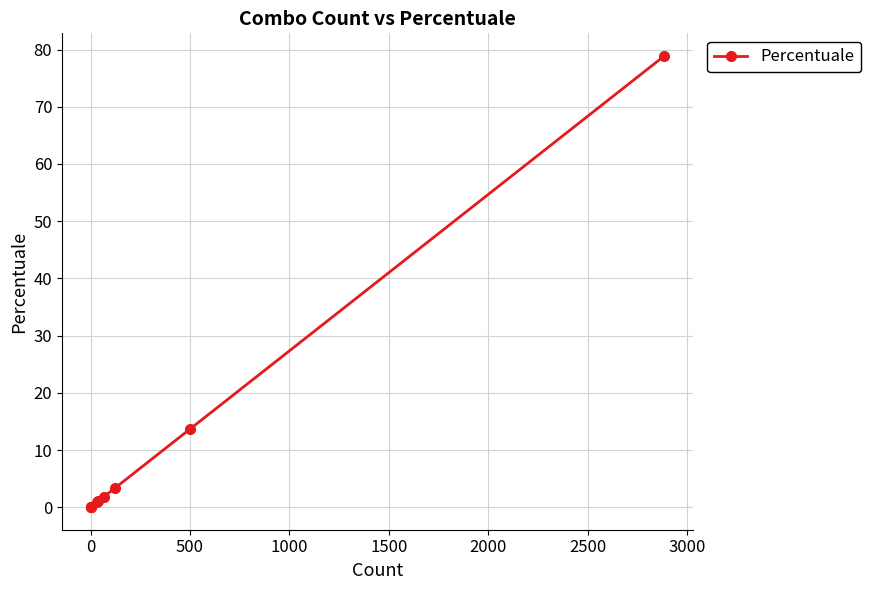

How many data points are less than 1?

4